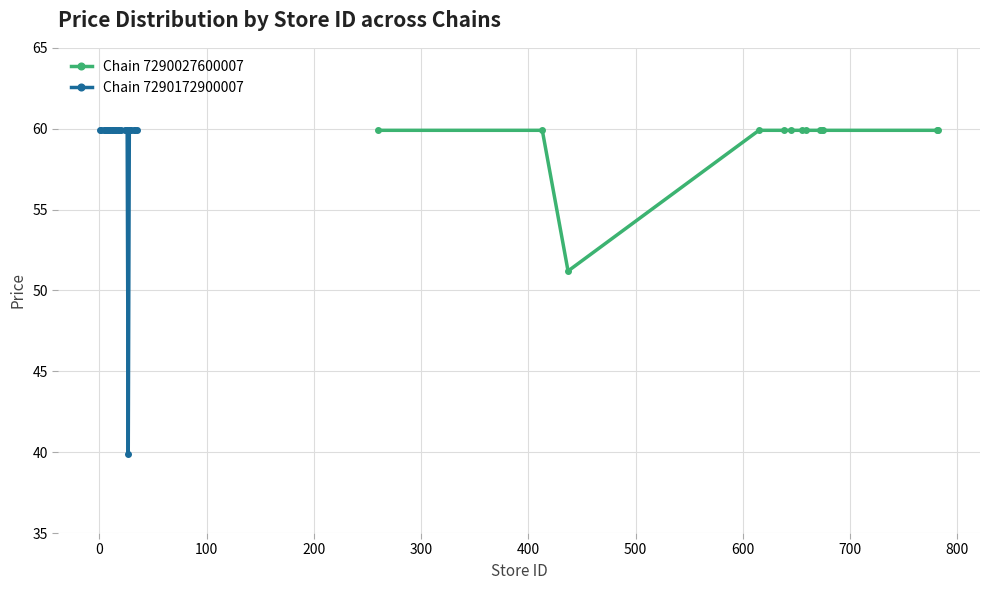

True or false: Min Price and Average Price intersect in this chart.

False